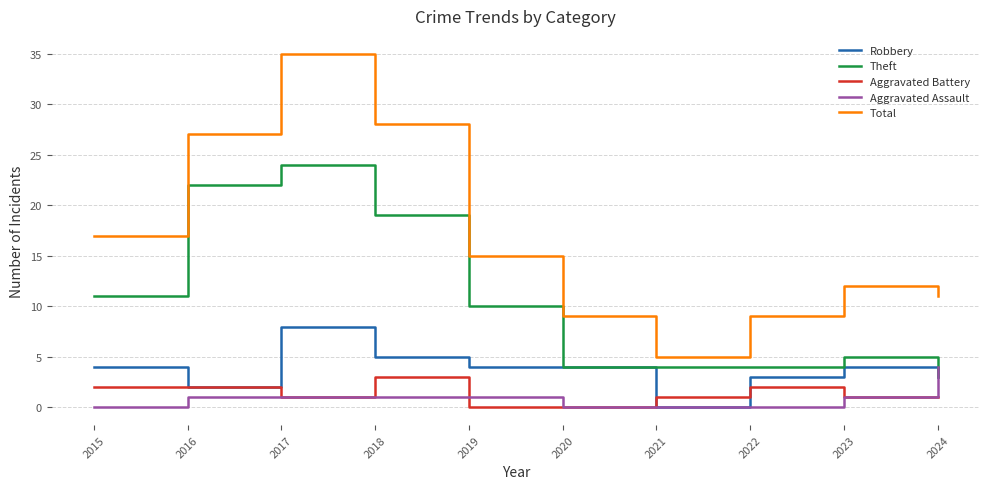

After their last crossing, which series has the higher values: Aggravated Assault or Theft?

Aggravated Assault